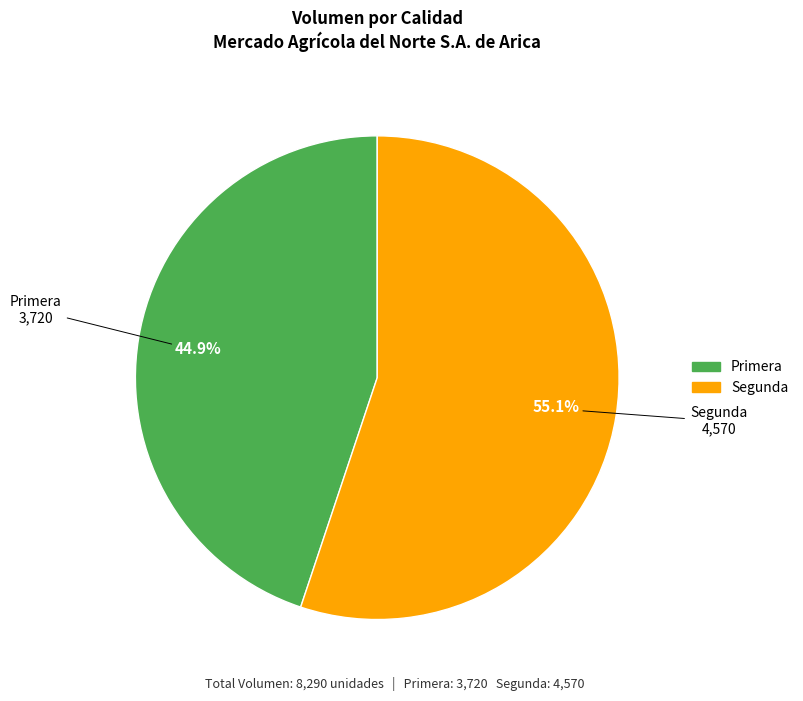

Is there a majority slice in this chart?

Yes